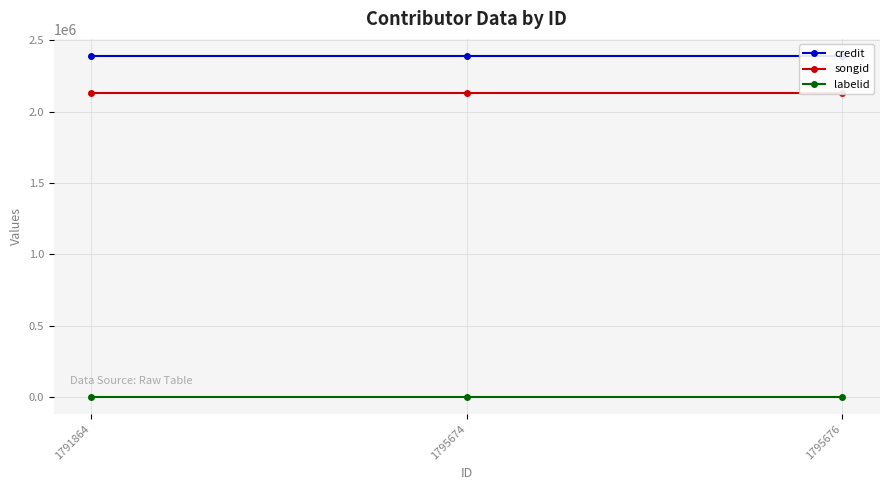

At how many categories does at least one series exceed 2197458?

3